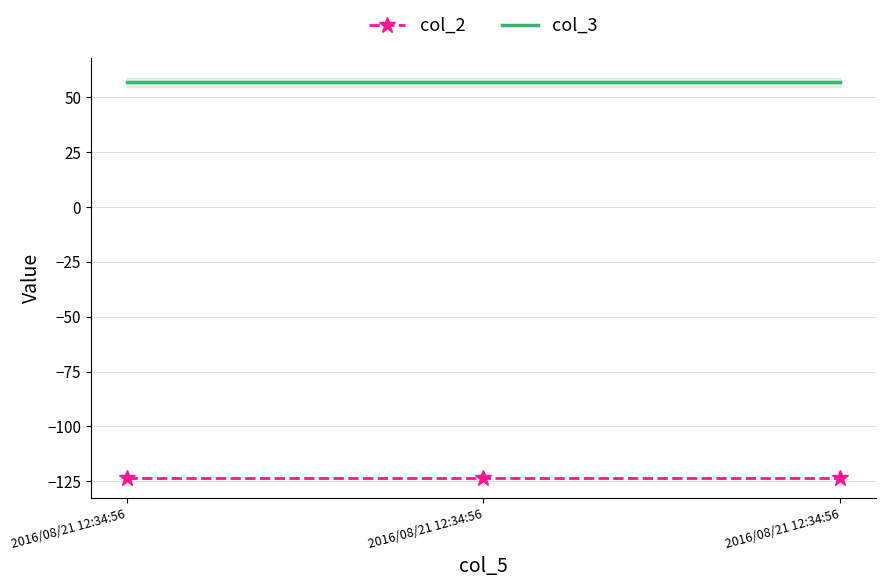

Reading left to right, what are all the values shown in this chart?

col_2: 2016/08/21 12:34:56=-123.5	2016/08/21 12:34:56=-123.5	2016/08/21 12:34:56=-123.5
col_3: 2016/08/21 12:34:56=56.8	2016/08/21 12:34:56=56.8	2016/08/21 12:34:56=56.8